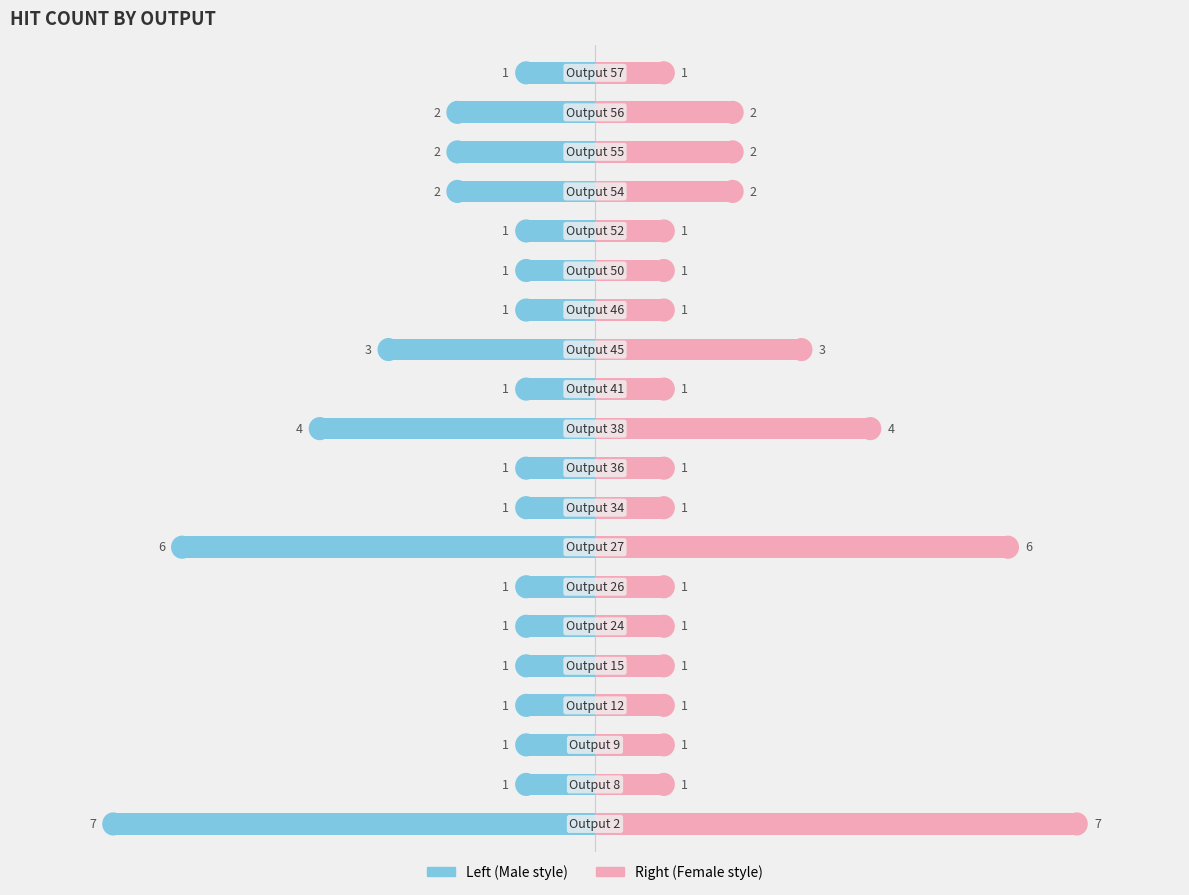

Count the number of data series in this chart.

2